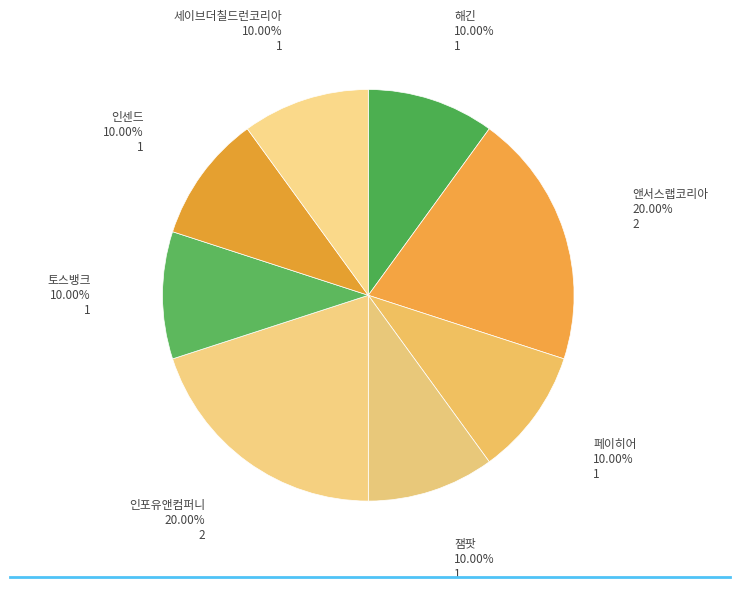

Count the number of slices in the pie.

8